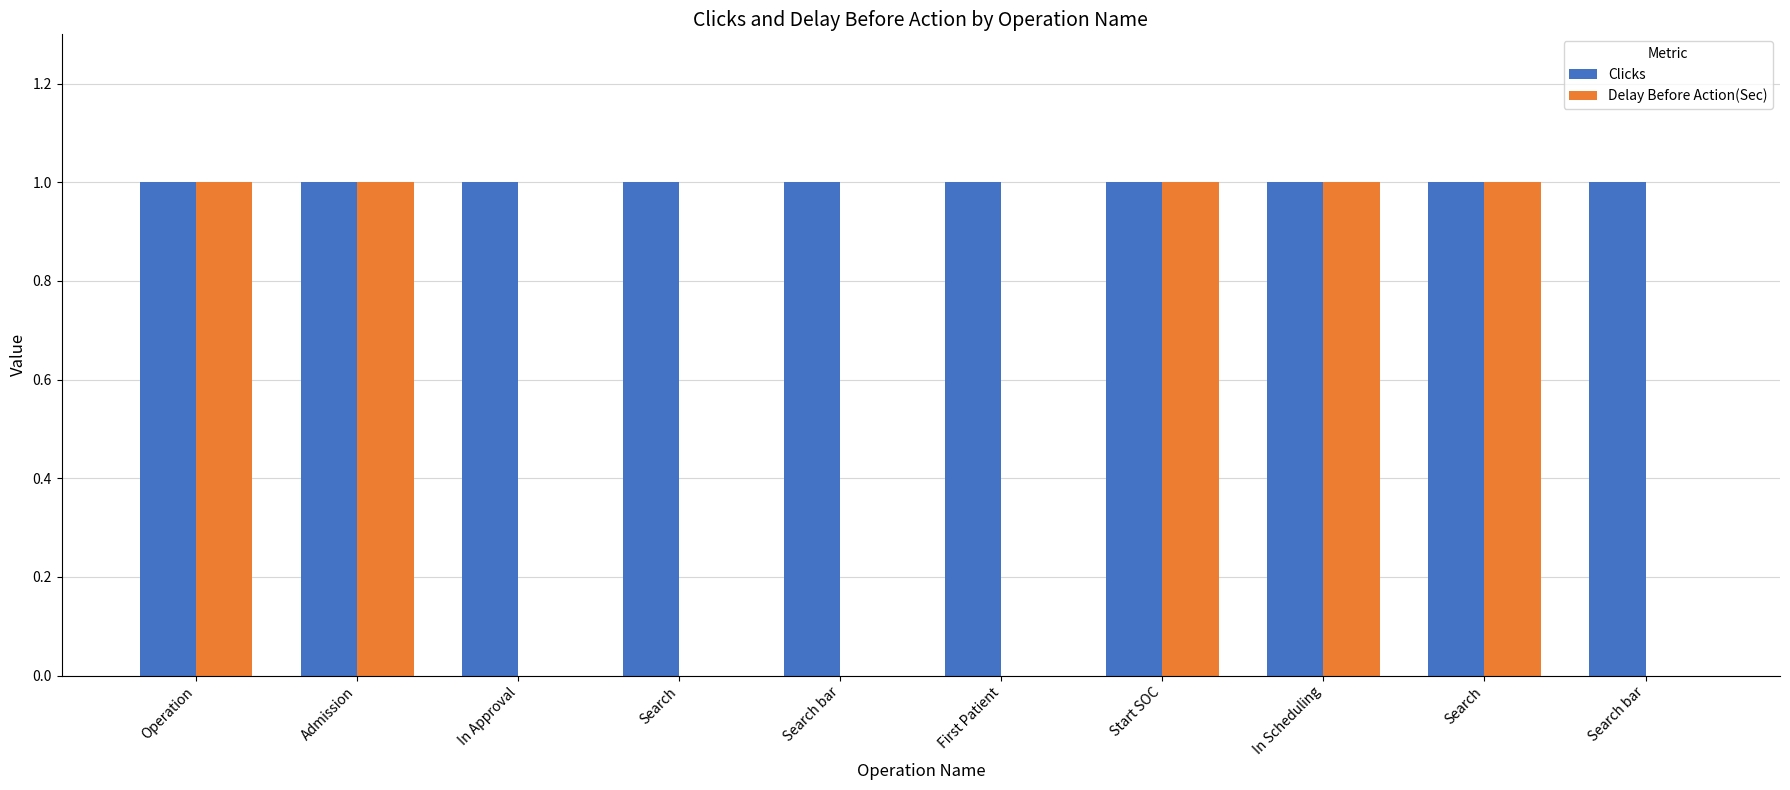

True or false: Delay Before Action(Sec) has a value of 1 at In Scheduling.

True